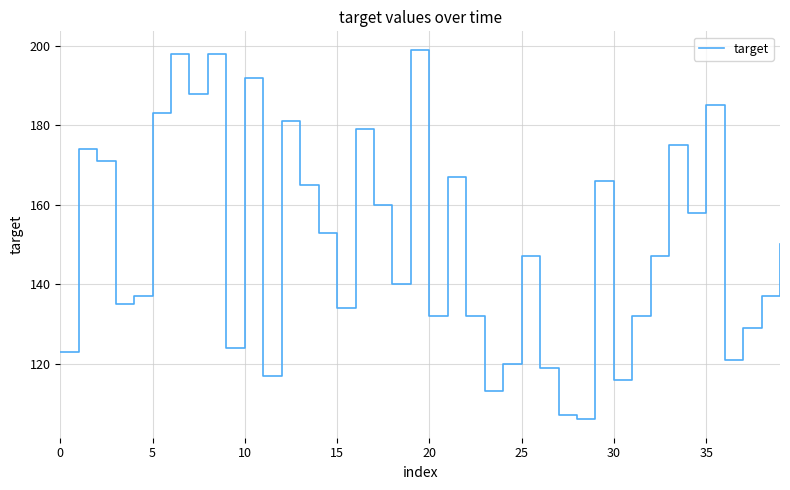

What is the difference between the maximum and minimum values?

93